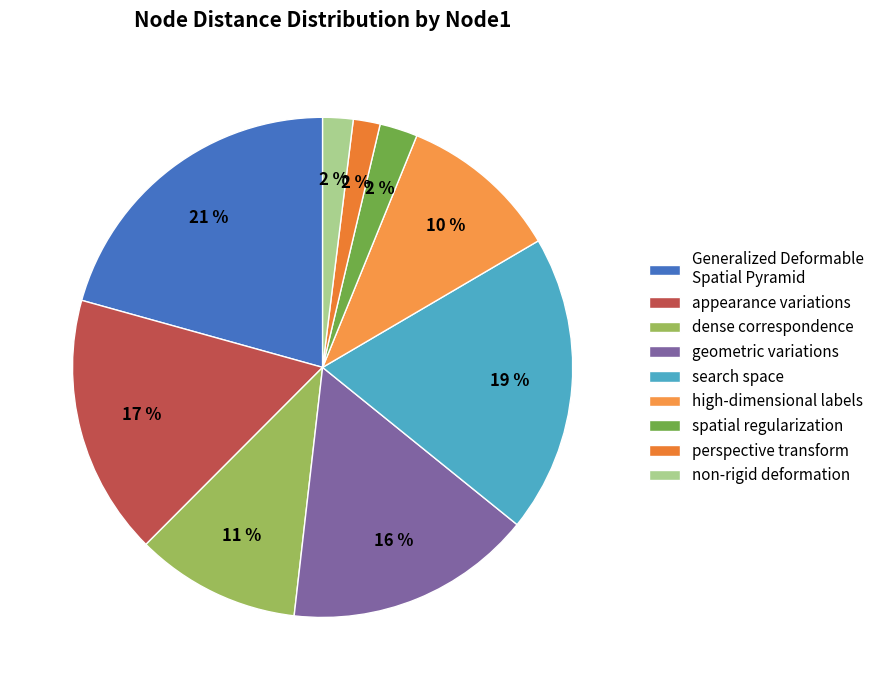

Count the number of slices in the pie.

9